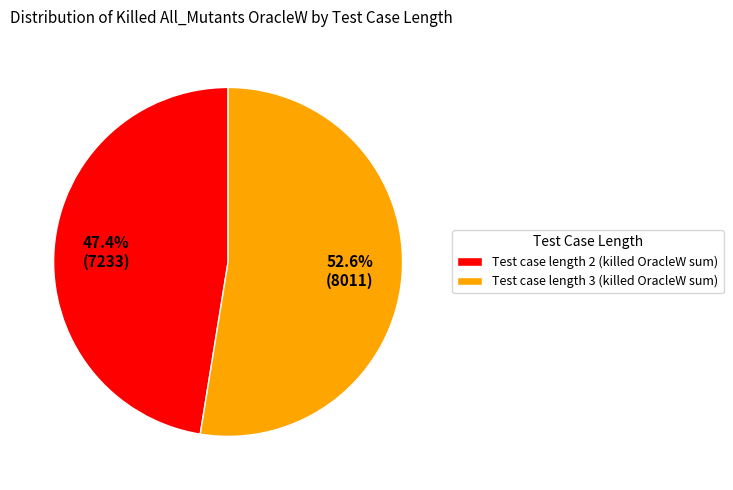

To the nearest percent, what is the difference between the largest and smallest slice percentages?

5%